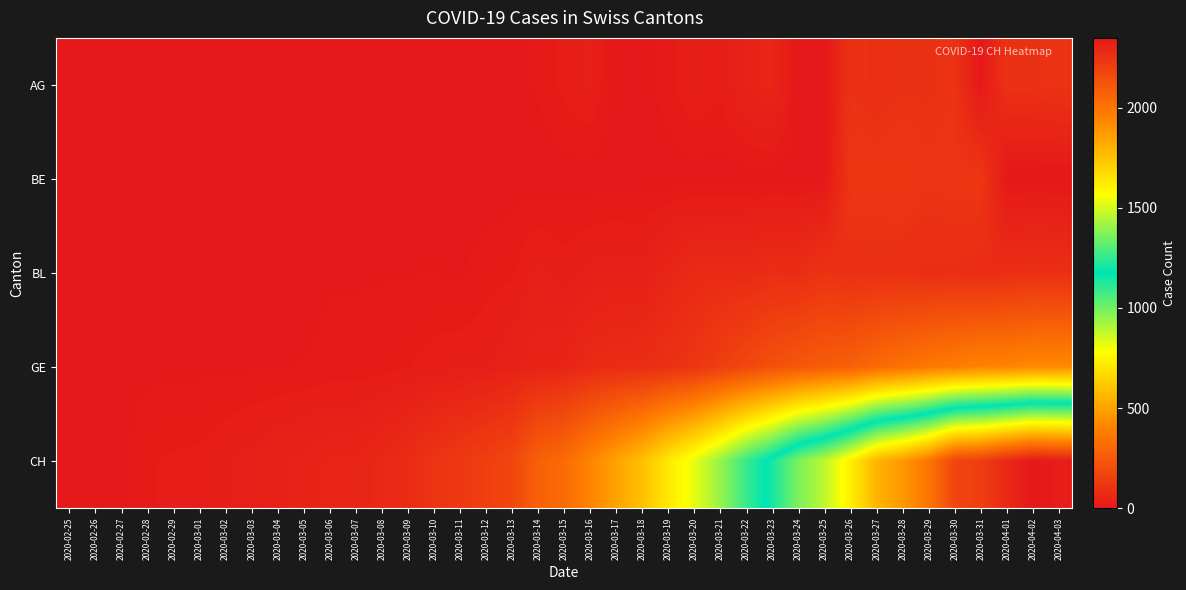

What is the total value across all series at 2020-03-01?

20